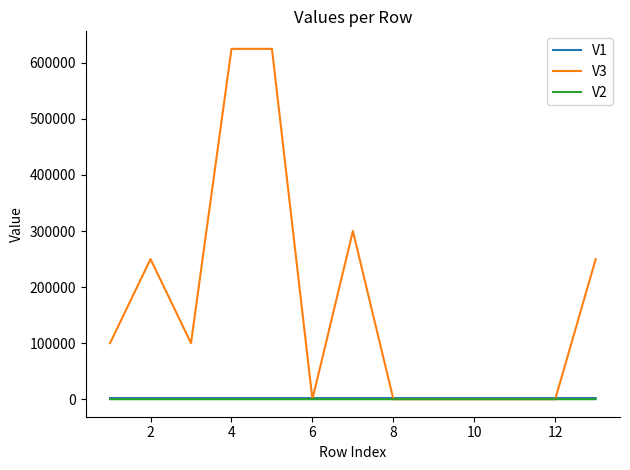

What is the average value of the V2 series?

1